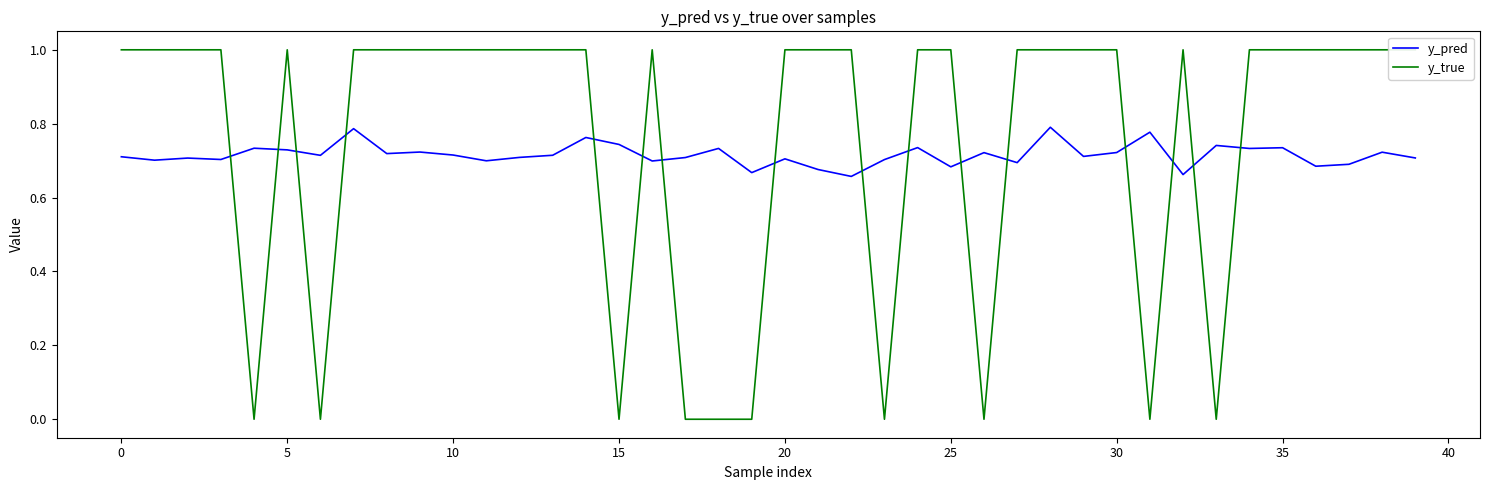

Reading left to right, list all the values displayed in this chart.

y_pred: 0.7	0.7	0.7	0.7	0.7	0.7	0.7	0.8	0.7	0.7	0.7	0.7	0.7	0.7	0.8	0.7	0.7	0.7	0.7	0.7	0.7	0.7	0.7	0.7	0.7	0.7	0.7	0.7	0.8	0.7	0.7	0.8	0.7	0.7	0.7	0.7	0.7	0.7	0.7	0.7
y_true: 1.0	1.0	1.0	1.0	0.0	1.0	0.0	1.0	1.0	1.0	1.0	1.0	1.0	1.0	1.0	0.0	1.0	0.0	0.0	0.0	1.0	1.0	1.0	0.0	1.0	1.0	0.0	1.0	1.0	1.0	1.0	0.0	1.0	0.0	1.0	1.0	1.0	1.0	1.0	1.0